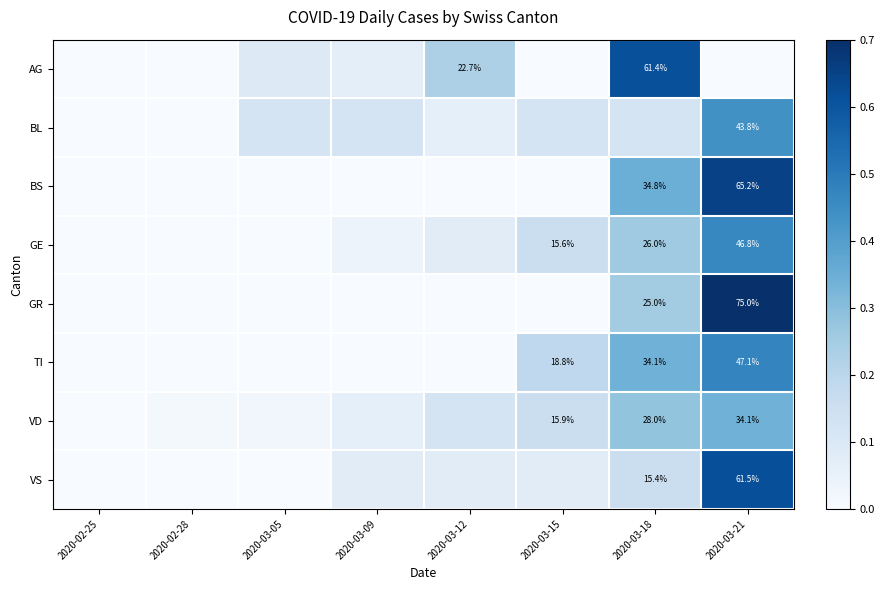

Rank the series by their maximum value, from lowest to highest.

VD, BL, GE, TI, AG, VS, BS, GR